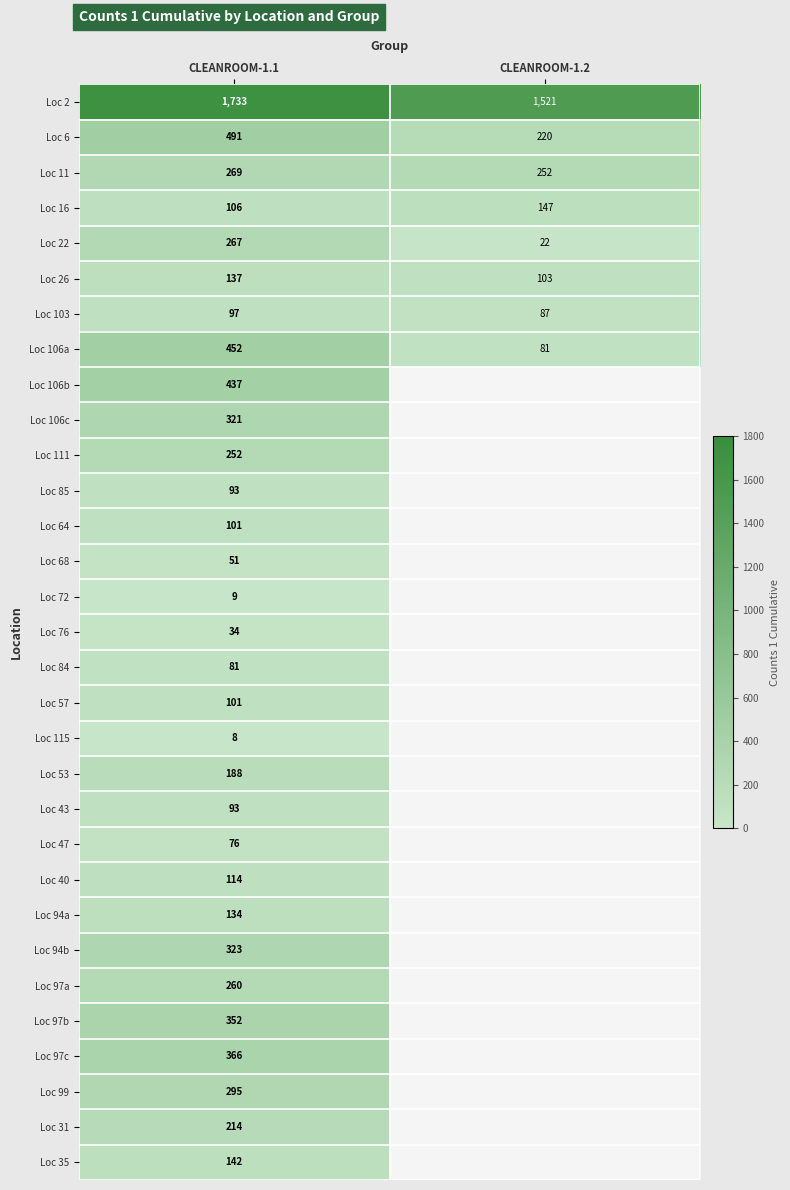

The value of Loc 103 at CLEANROOM-1.1 is 66. True or false?

False